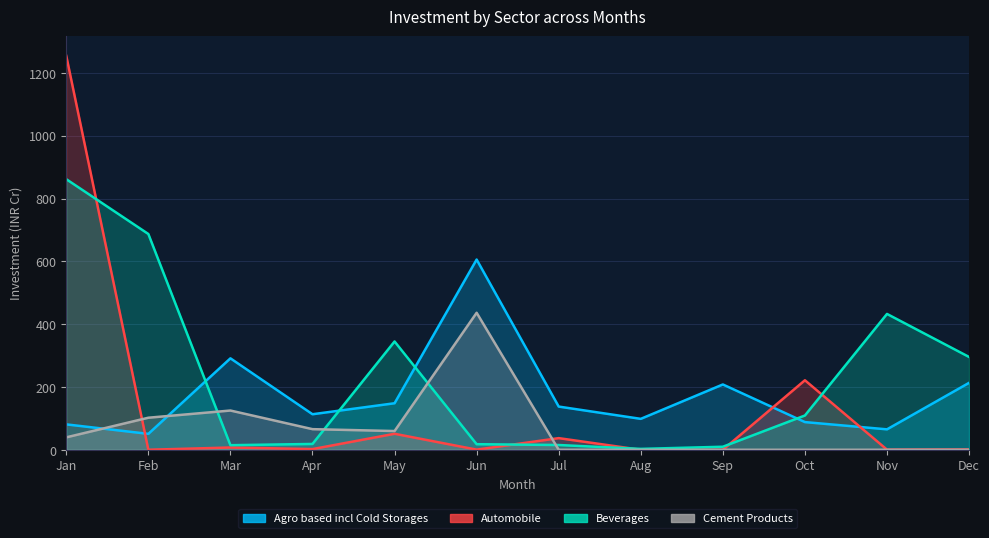

Reading right to left, transcribe all the data shown in this chart.

Agro based incl Cold Storages: 213.2	65.1	88.2	208.0	98.5	137.6	605.8	148.2	113.2	291.2	50.7	80.9
Automobile: 1.0	0.4	221.4	0.0	0.0	37.1	0.5	51.0	2.2	7.3	0.1	1254.3
Beverages: 295.6	432.6	109.2	9.7	2.9	15.2	17.8	344.9	18.6	14.6	687.1	861.6
Cement Products: 0.0	0.0	0.0	0.0	0.0	0.0	436.3	59.7	65.7	125.0	102.1	39.6